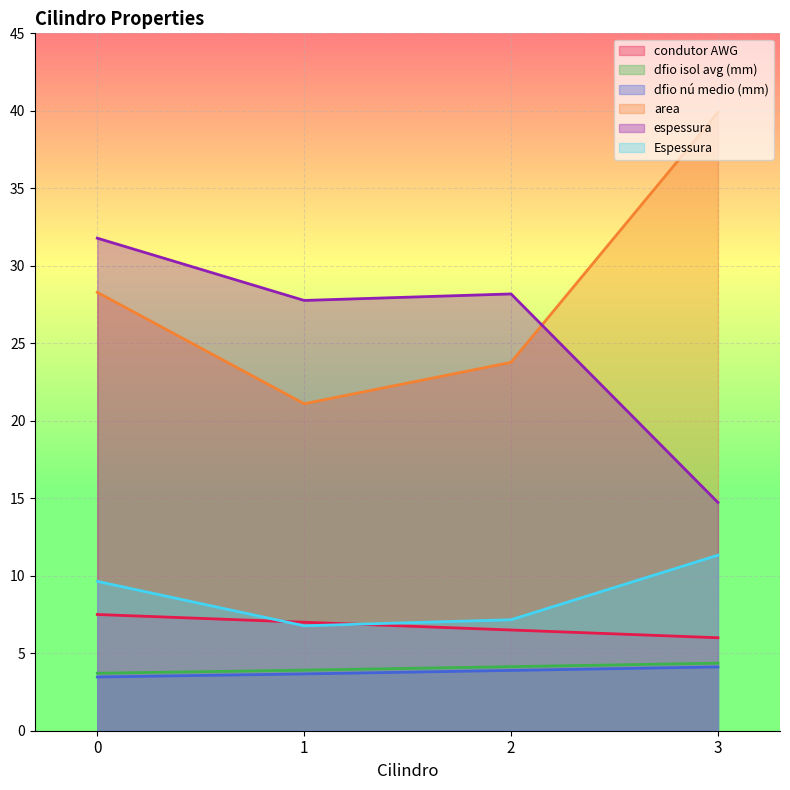

What is the total value across all series at 1?

70.2